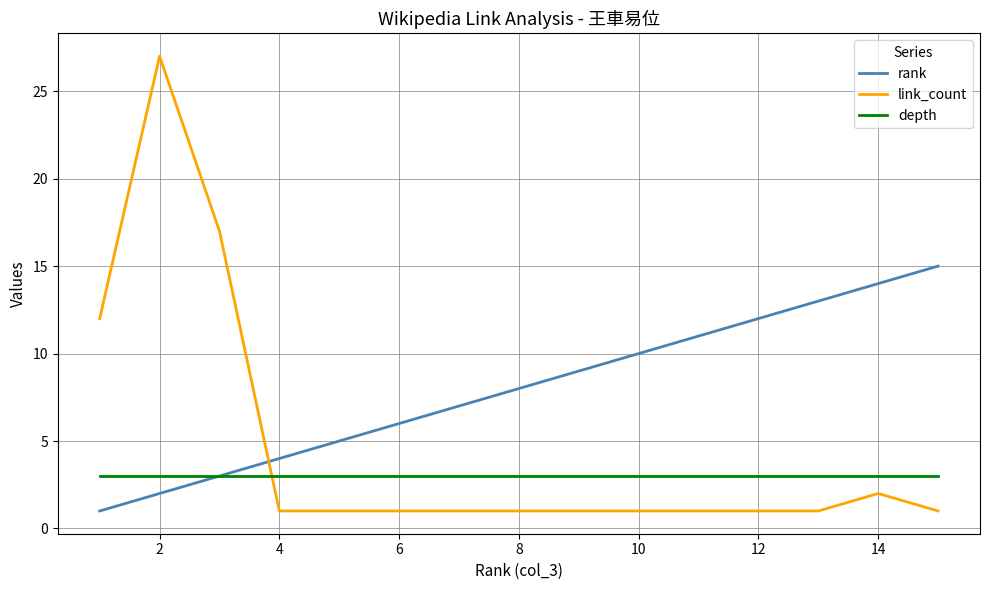

Which series has the widest spread of values?

link_count